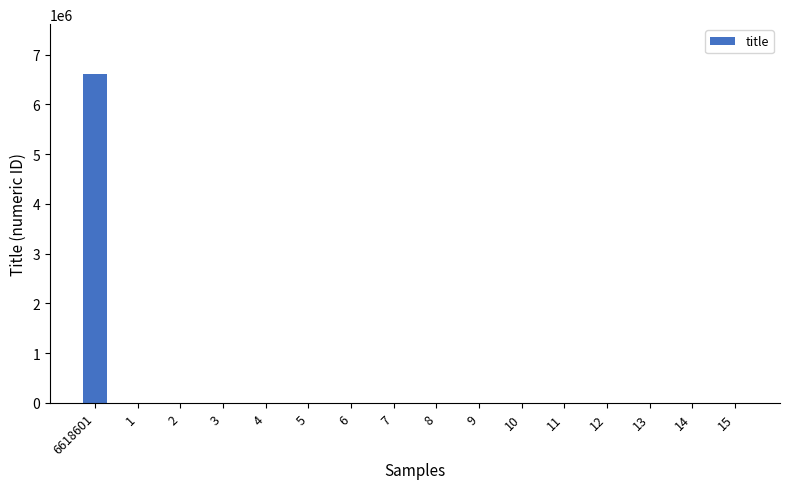

Is it true that the value at 15 is 15?

True